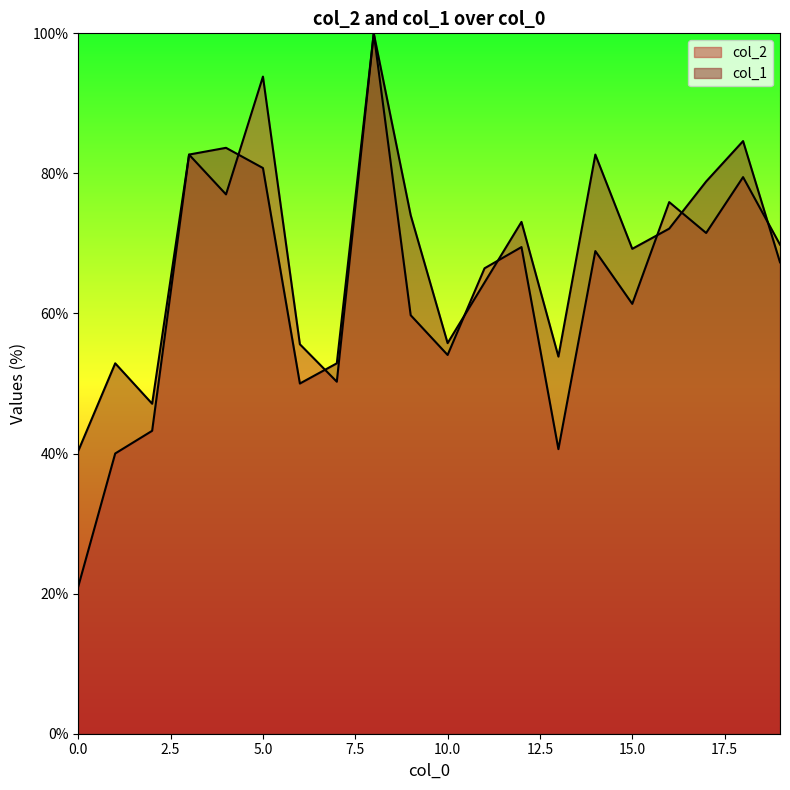

What is the smallest value displayed?

21.0